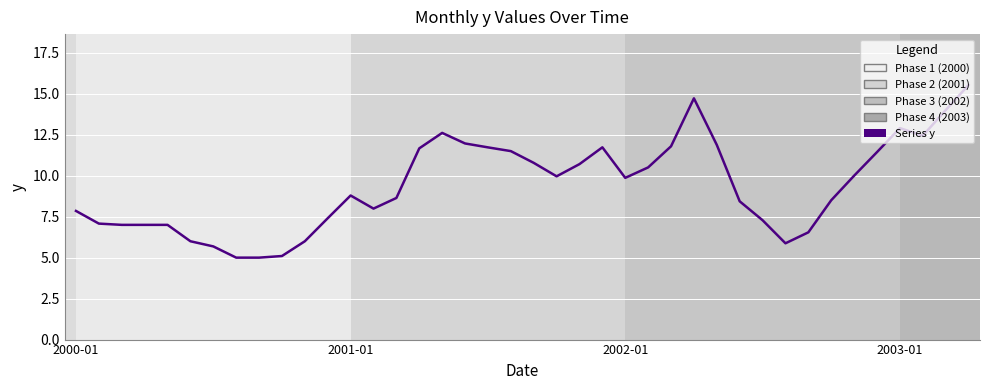

How many values are below 9?

20